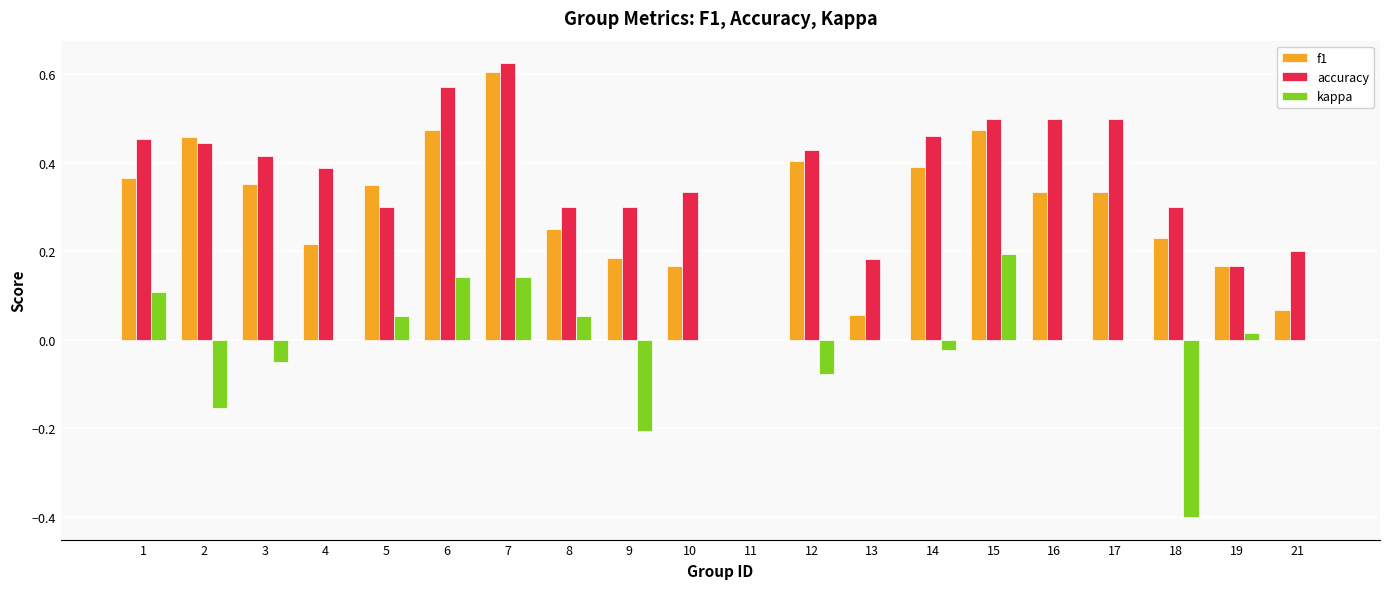

Is it true that f1 equals 0.3 at 17?

True